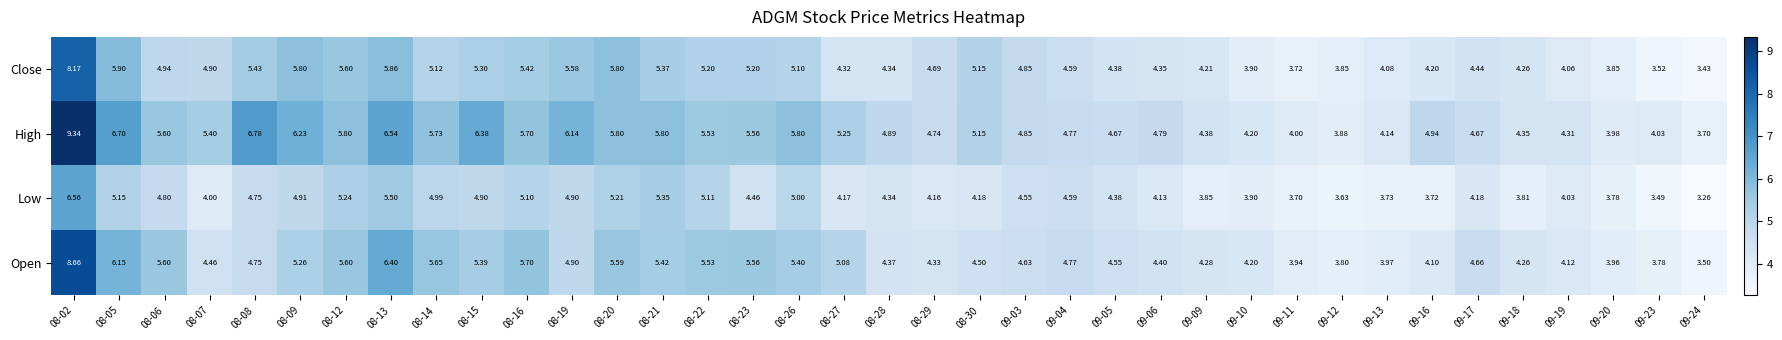

Which series has the largest total across all categories?

High